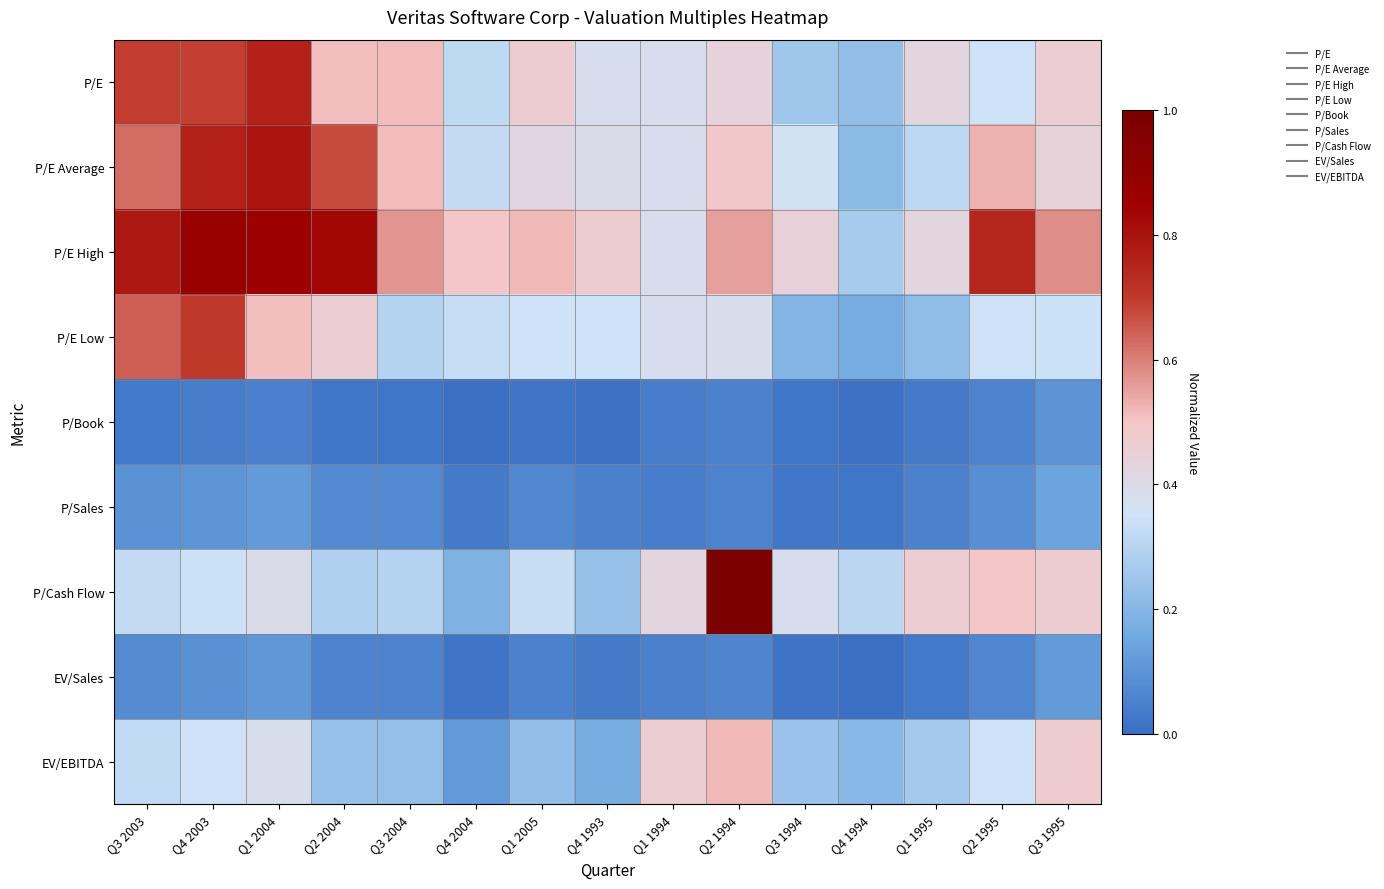

Which series has the largest total across all categories?

P/E High